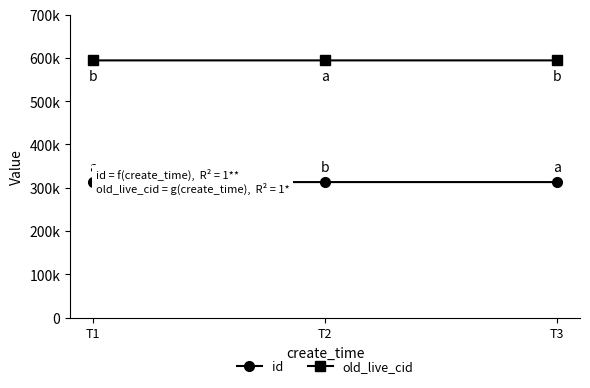

What are all the series names shown in the legend?

id, old_live_cid